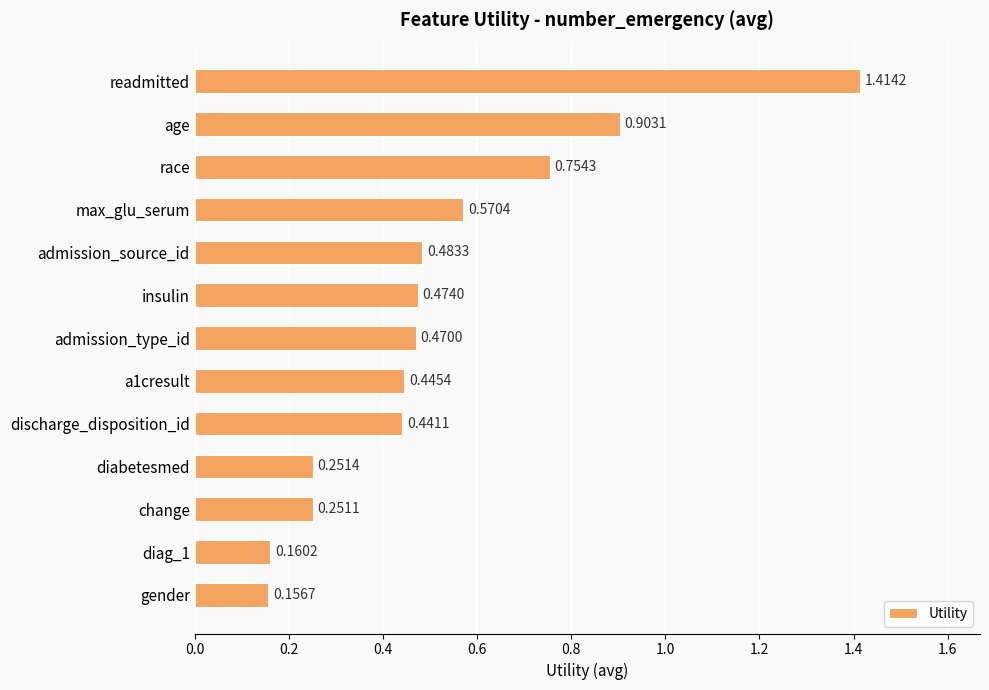

Rank the categories by value from lowest to highest.

gender, diag_1, change, diabetesmed, discharge_disposition_id, a1cresult, admission_type_id, insulin, admission_source_id, max_glu_serum, race, age, readmitted